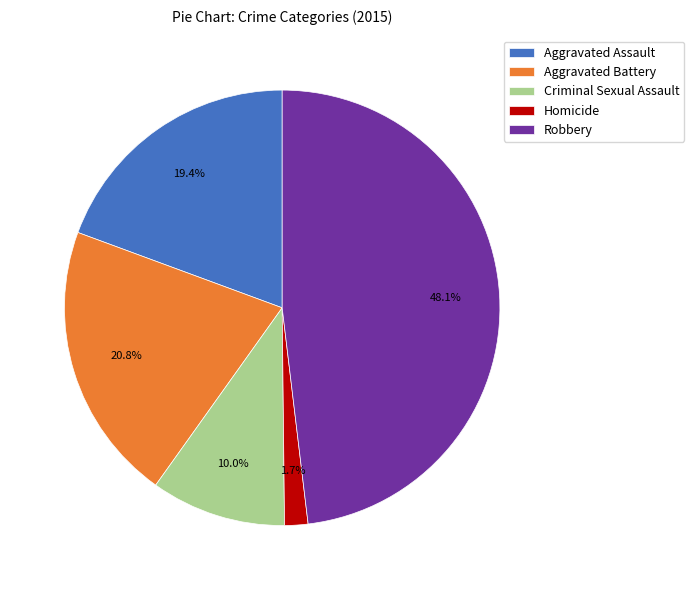

Between Homicide and Criminal Sexual Assault, which is larger?

Criminal Sexual Assault